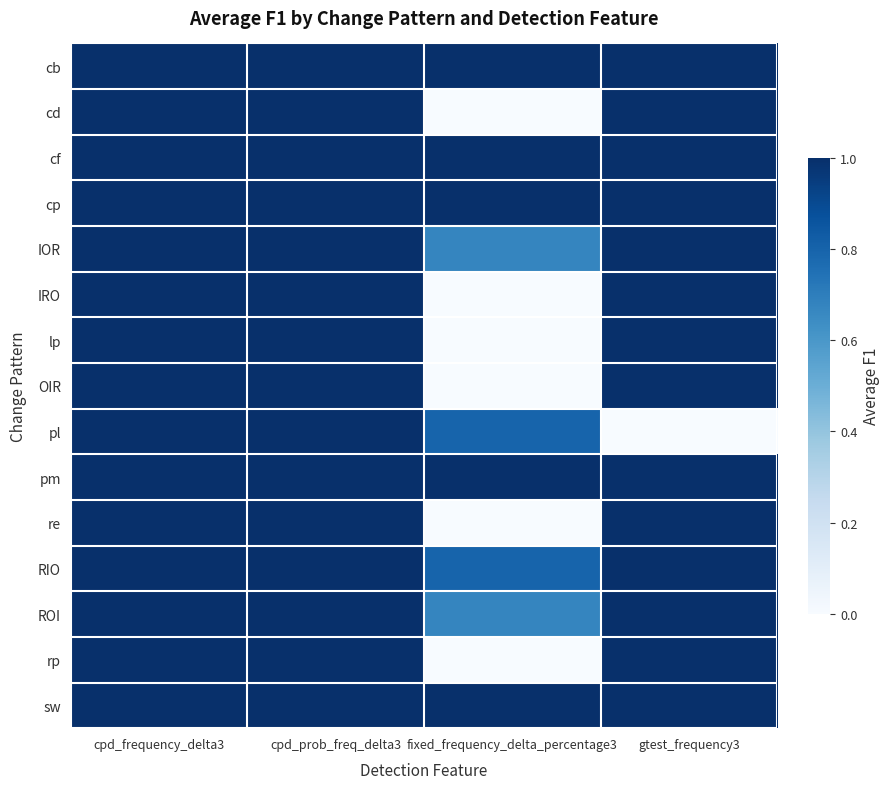

At how many categories does at least one series exceed 0?

4